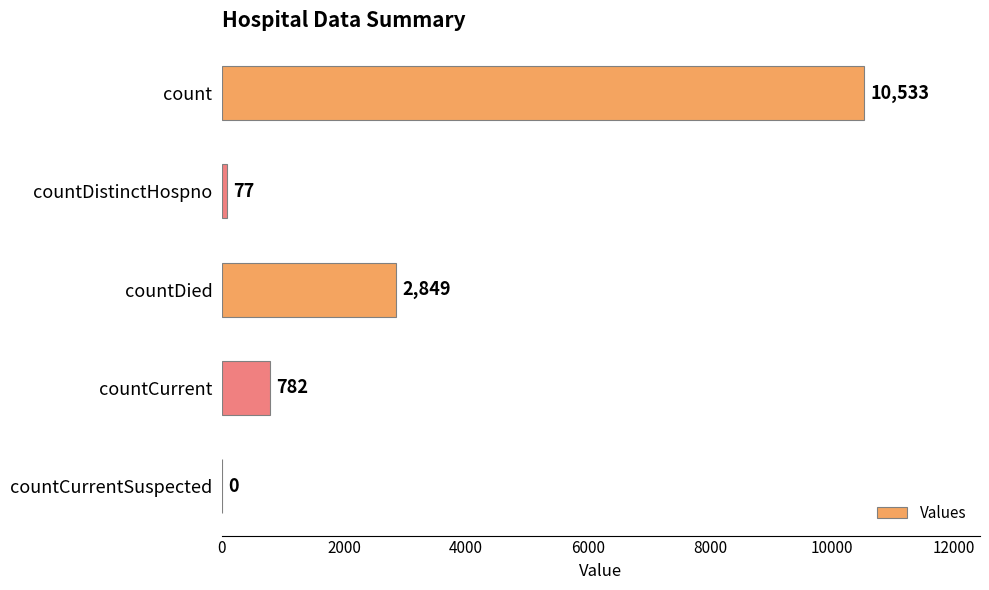

What is the sum of all values?

14241